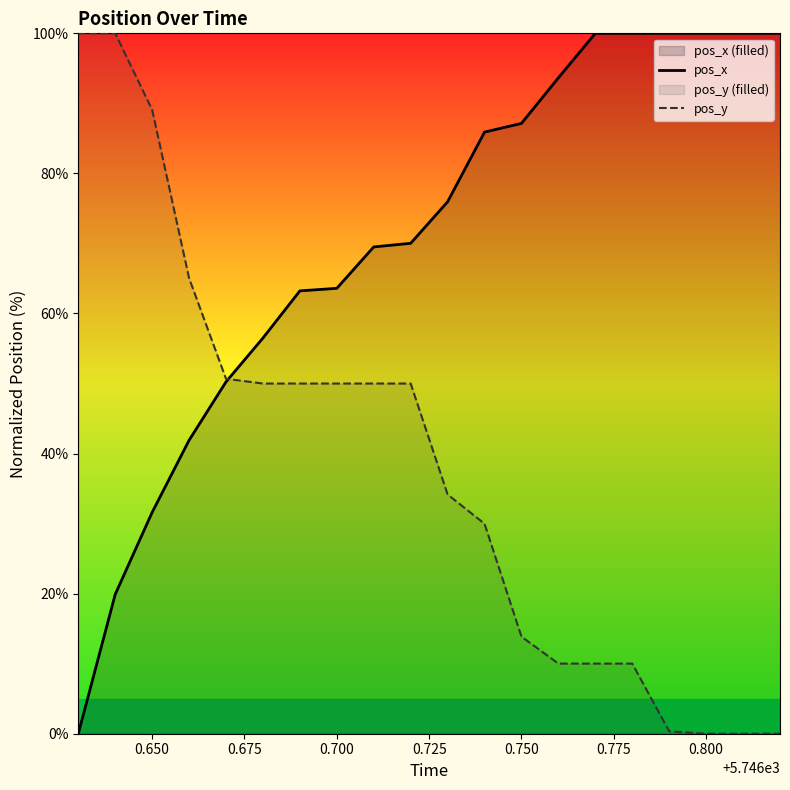

Reading left to right, extract all data points from this chart.

pos_x: 0.0	19.9	31.6	41.9	50.2	56.5	63.2	63.6	69.5	70.0	76.0	85.9	87.1	93.6	100.0	100.0	100.0	100.0	100.0	100.0
pos_y: 100.0	100.0	89.1	65.0	50.7	50.0	50.0	50.0	50.0	50.0	34.2	30.0	13.9	10.0	10.0	10.0	0.3	0.0	0.0	0.0